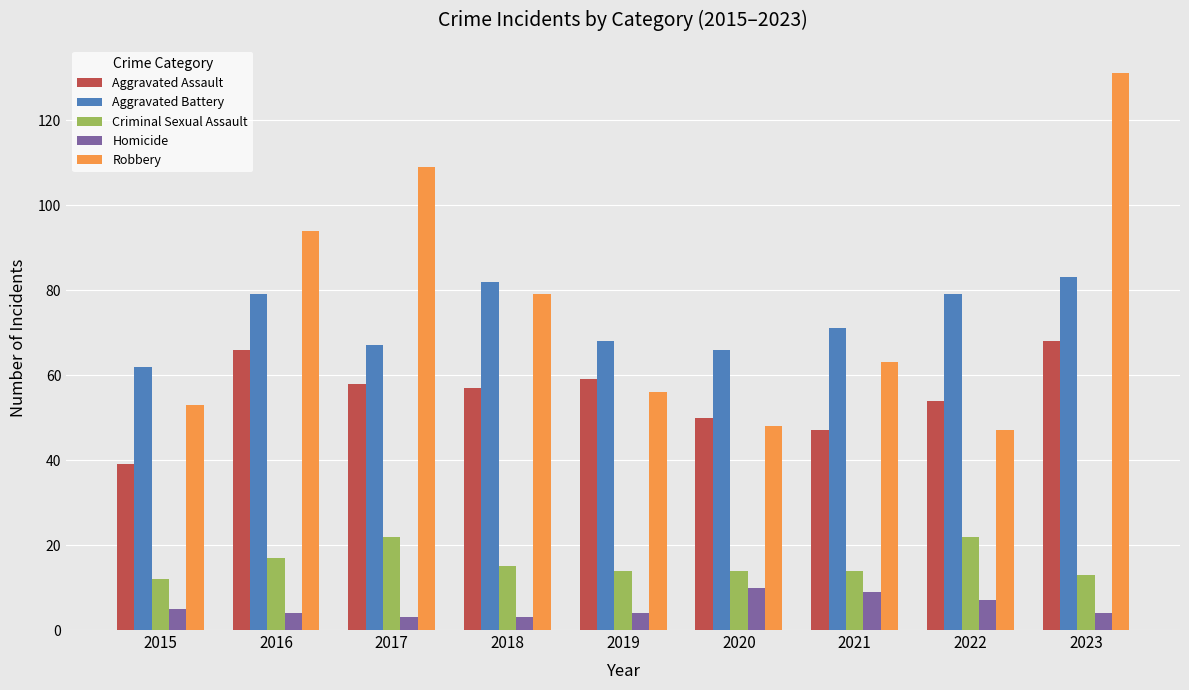

Which series has the largest total across all categories?

Robbery